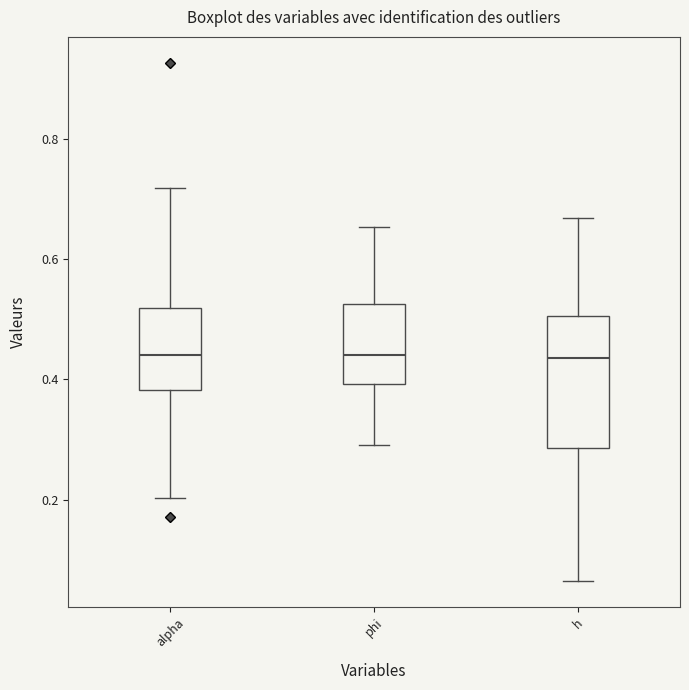

Reading left to right, transcribe this box plot: for each box, give where its median line is, the range the box spans, and where its two whiskers end, as read against the y-axis. The values are not printed on the chart, so give them approximately, as read against the axis.

alpha: median 0.44, box 0.38 to 0.52, whiskers 0.20 to 0.72
phi: median 0.44, box 0.40 to 0.52, whiskers 0.30 to 0.66
h: median 0.44, box 0.28 to 0.50, whiskers 0.06 to 0.66